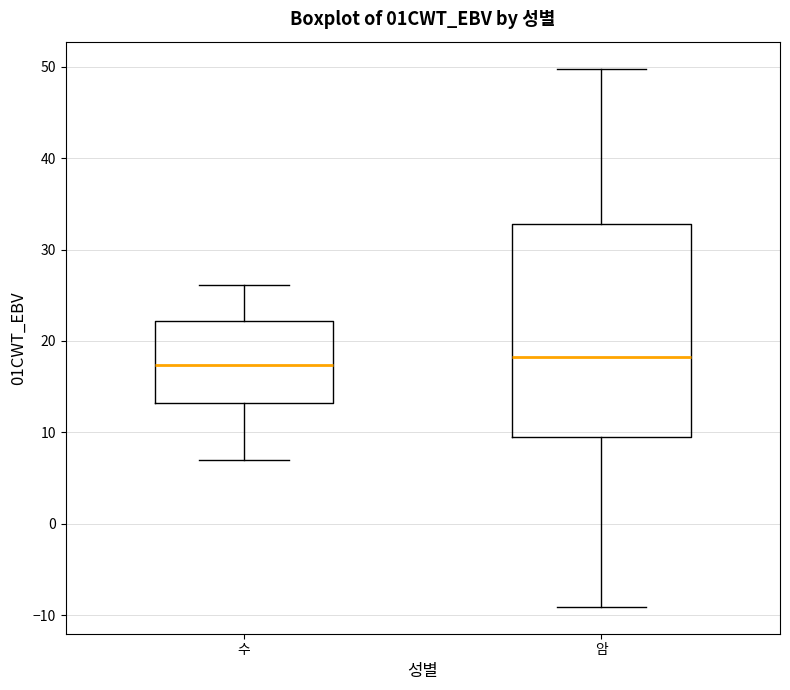

Reading left to right, transcribe this box plot: for each box, give where its median line is, the range the box spans, and where its two whiskers end, as read against the y-axis. The values are not printed on the chart, so give them approximately, as read against the axis.

수: median 17, box 13 to 22, whiskers 7 to 26
암: median 18, box 9 to 33, whiskers -9 to 50